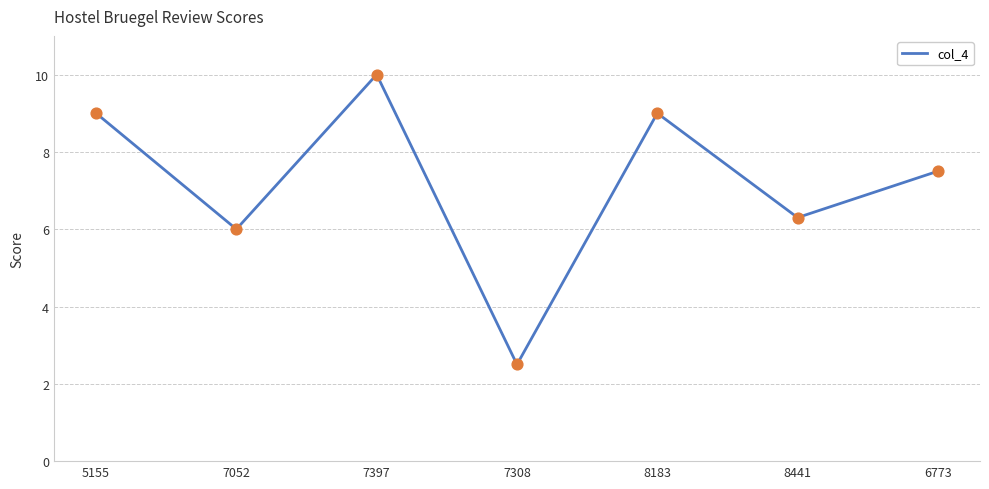

What is the change in value from 5155 to 6773?

-1.5